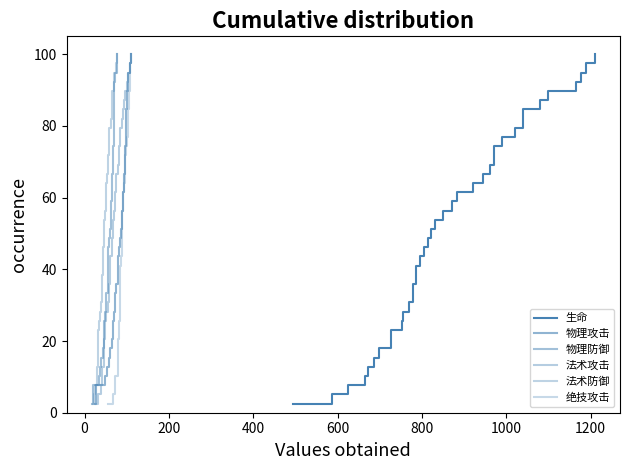

True or false: 物理防御 and 法术攻击 cross at least once.

False